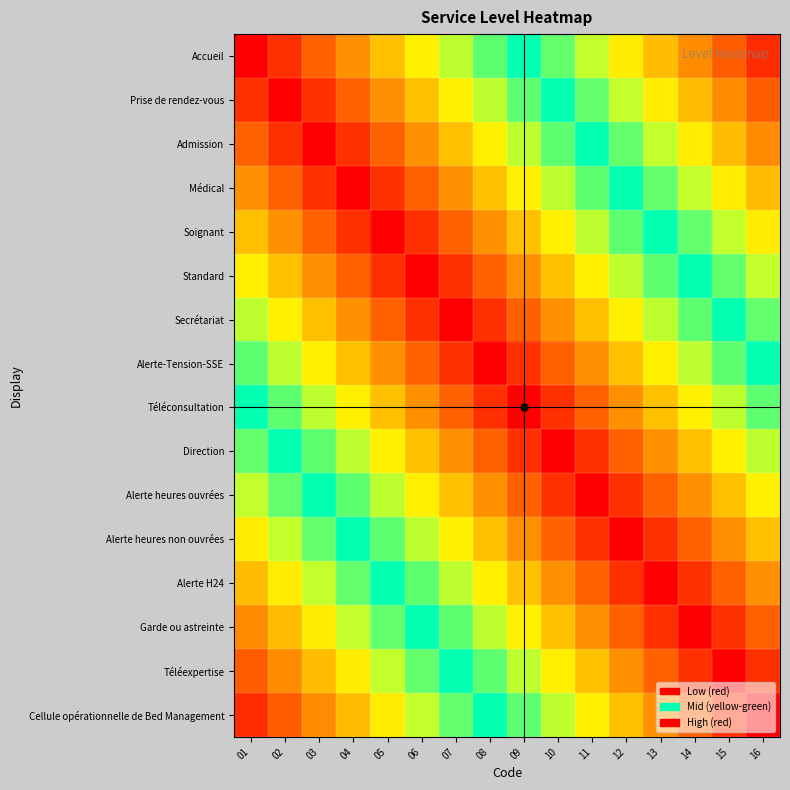

Which series changed the most between 02 and 10?

Accueil